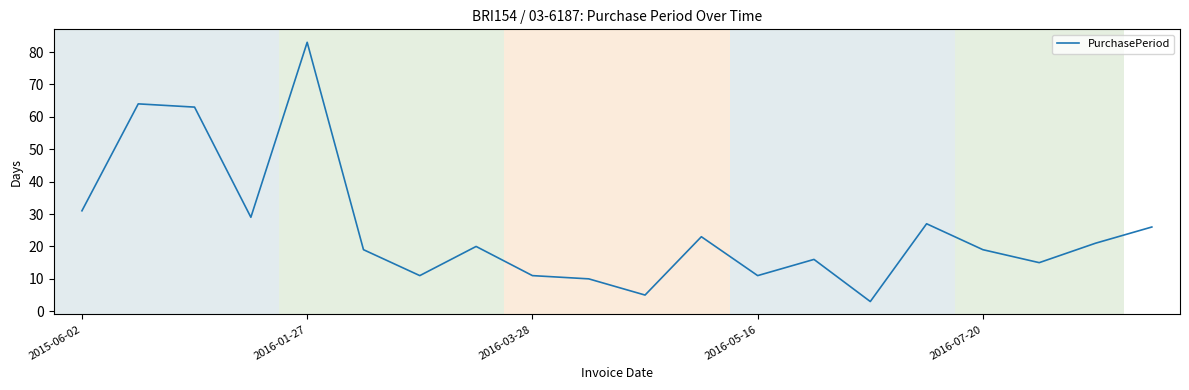

Reading left to right, extract all data points from this chart.

31	64	63	29	83	19	11	20	11	10	5	23	11	16	3	27	19	15	21	26